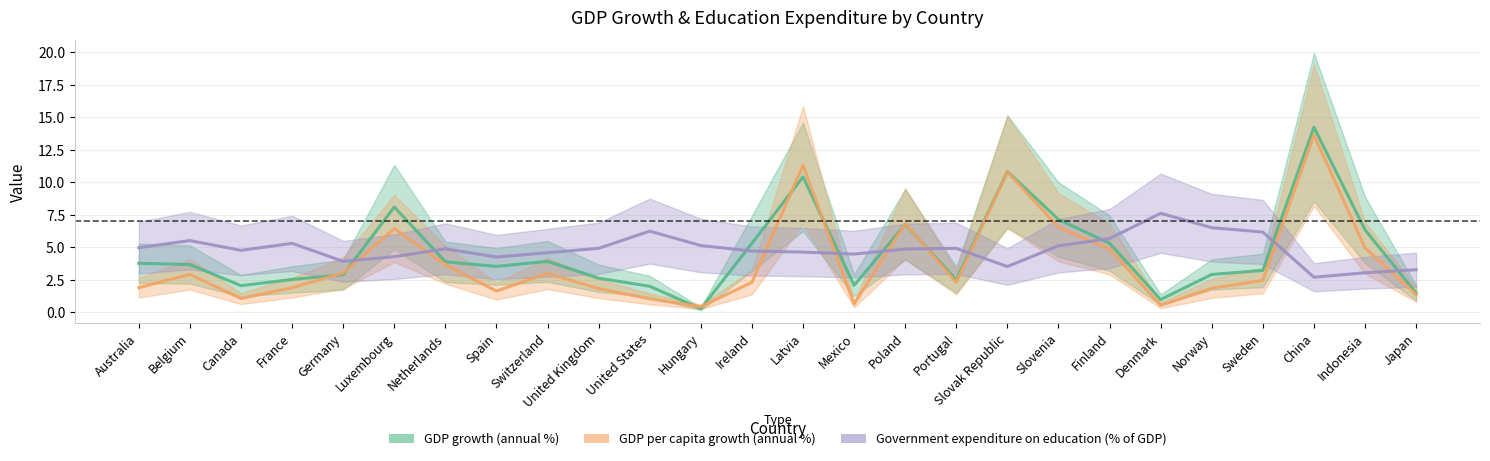

Reading right to left, list all the values displayed in this chart.

GDP growth (annual %): Japan=1.5	Indonesia=6.3	China=14.2	Sweden=3.2	Norway=2.9	Denmark=1.0	Finland=5.3	Slovenia=7.1	Slovak Republic=10.8	Portugal=2.5	Poland=6.8	Mexico=2.1	Latvia=10.4	Ireland=5.3	Hungary=0.3	United States=2.0	United Kingdom=2.6	Switzerland=3.9	Spain=3.5	Netherlands=3.9	Luxembourg=8.1	Germany=2.9	France=2.5	Canada=2.0	Belgium=3.7	Australia=3.8
GDP per capita growth (annual %): Japan=1.4	Indonesia=5.0	China=13.6	Sweden=2.5	Norway=1.9	Denmark=0.5	Finland=4.9	Slovenia=6.5	Slovak Republic=10.8	Portugal=2.3	Poland=6.8	Mexico=0.7	Latvia=11.3	Ireland=2.3	Hungary=0.4	United States=1.0	United Kingdom=1.8	Switzerland=3.0	Spain=1.6	Netherlands=3.7	Luxembourg=6.4	Germany=3.0	France=1.9	Canada=1.1	Belgium=2.9	Australia=1.9
Government expenditure on education (% of GDP): Japan=3.3	Indonesia=3.0	China=2.7	Sweden=6.2	Norway=6.5	Denmark=7.6	Finland=5.7	Slovenia=5.1	Slovak Republic=3.5	Portugal=4.9	Poland=4.9	Mexico=4.5	Latvia=4.6	Ireland=4.7	Hungary=5.1	United States=6.2	United Kingdom=4.9	Switzerland=4.6	Spain=4.3	Netherlands=4.9	Luxembourg=4.3	Germany=3.9	France=5.3	Canada=4.8	Belgium=5.5	Australia=5.0